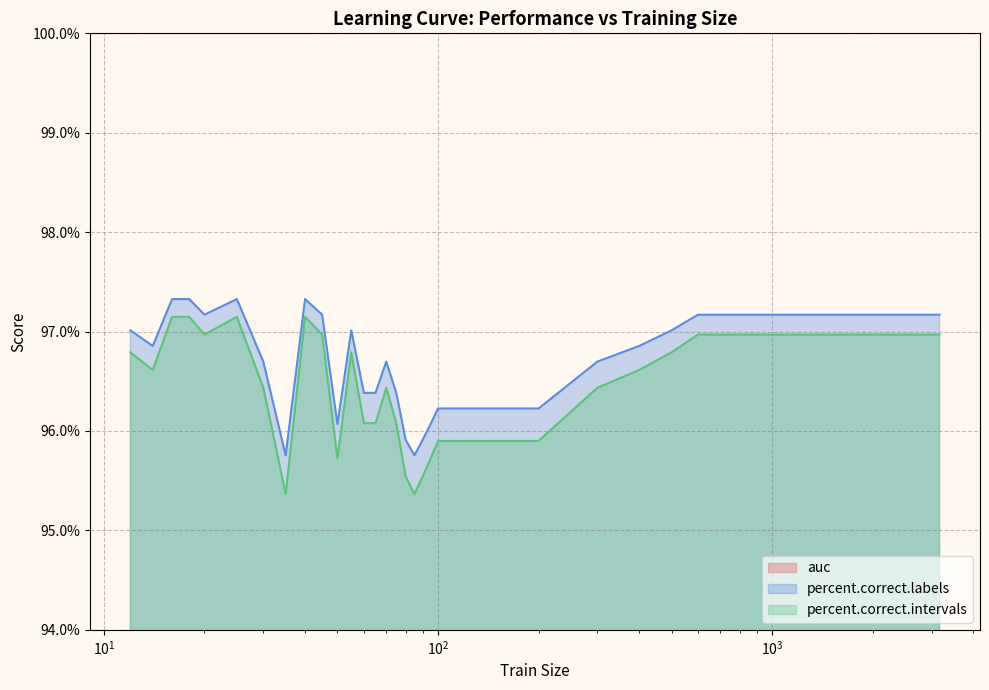

True or false: percent.correct.intervals and percent.correct.labels cross at least once.

False